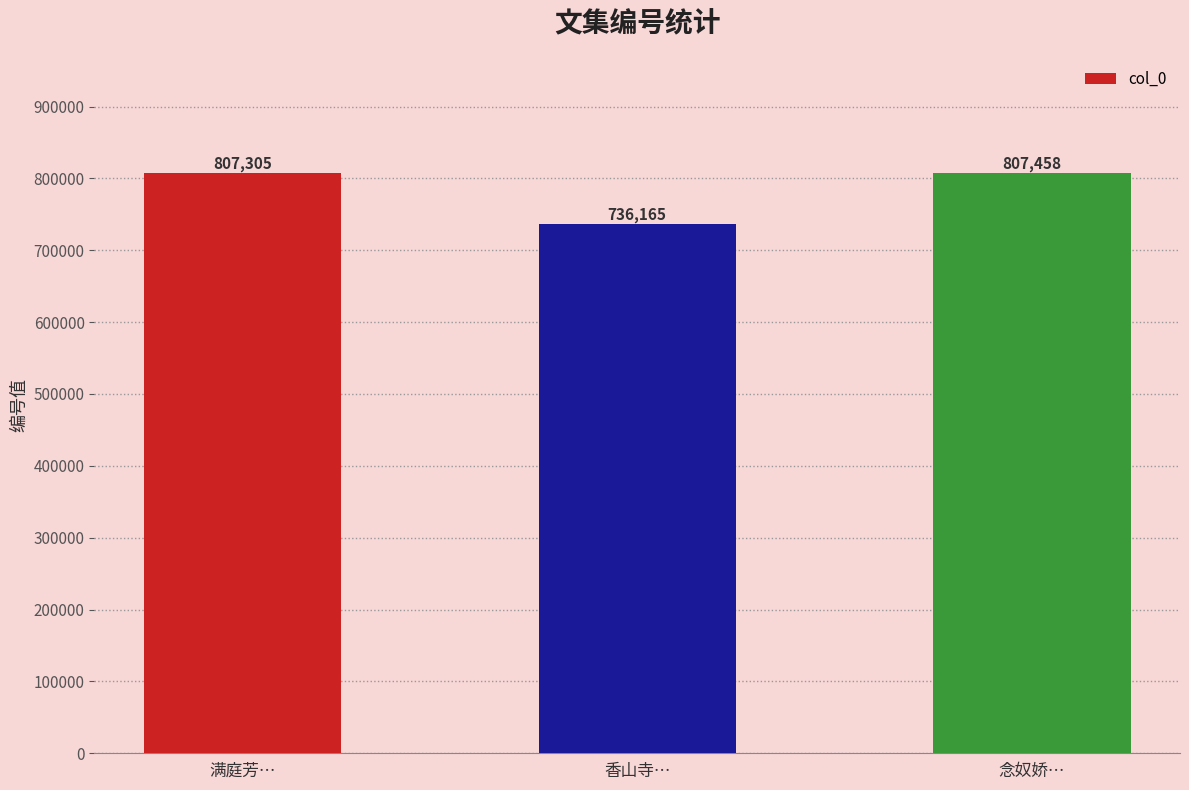

How many data points does each series have?

3